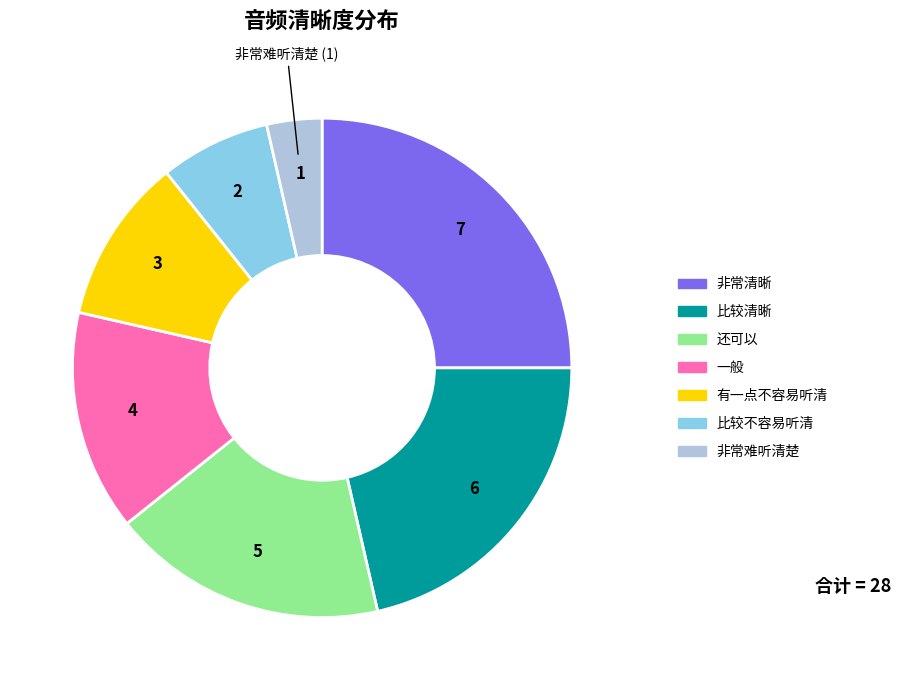

How many segments does this pie chart have?

7